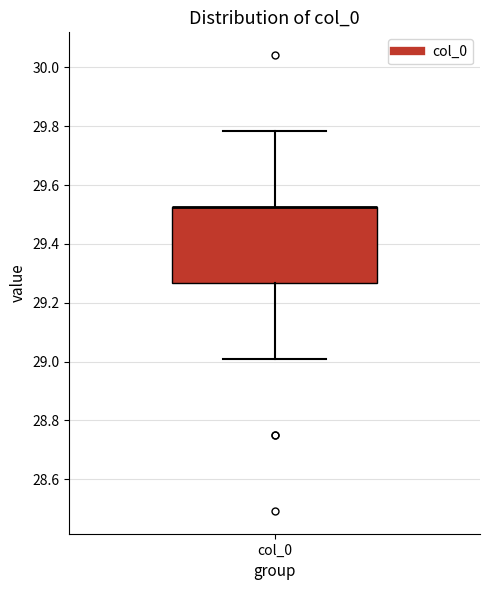

Where does the upper whisker of the box for col_0 end on the y-axis? The values are not printed on the chart, so give them approximately, as read against the axis.

29.78